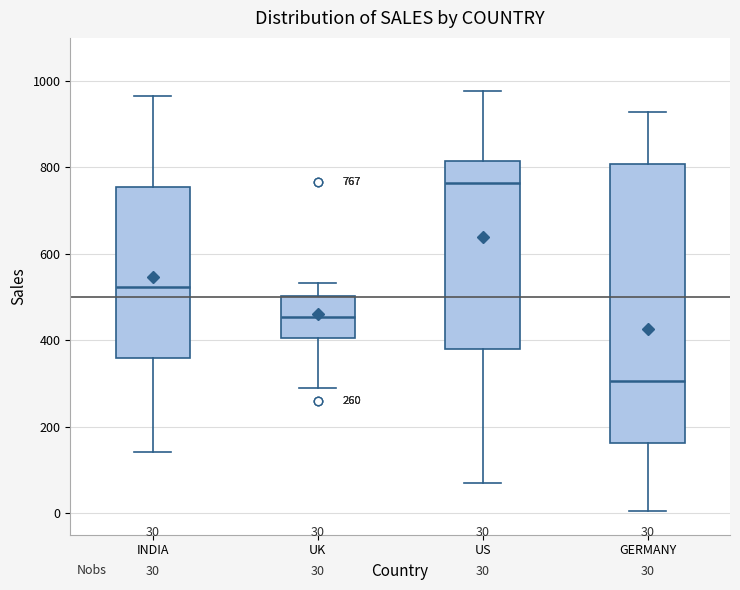

Which box's median line is the lowest?

GERMANY